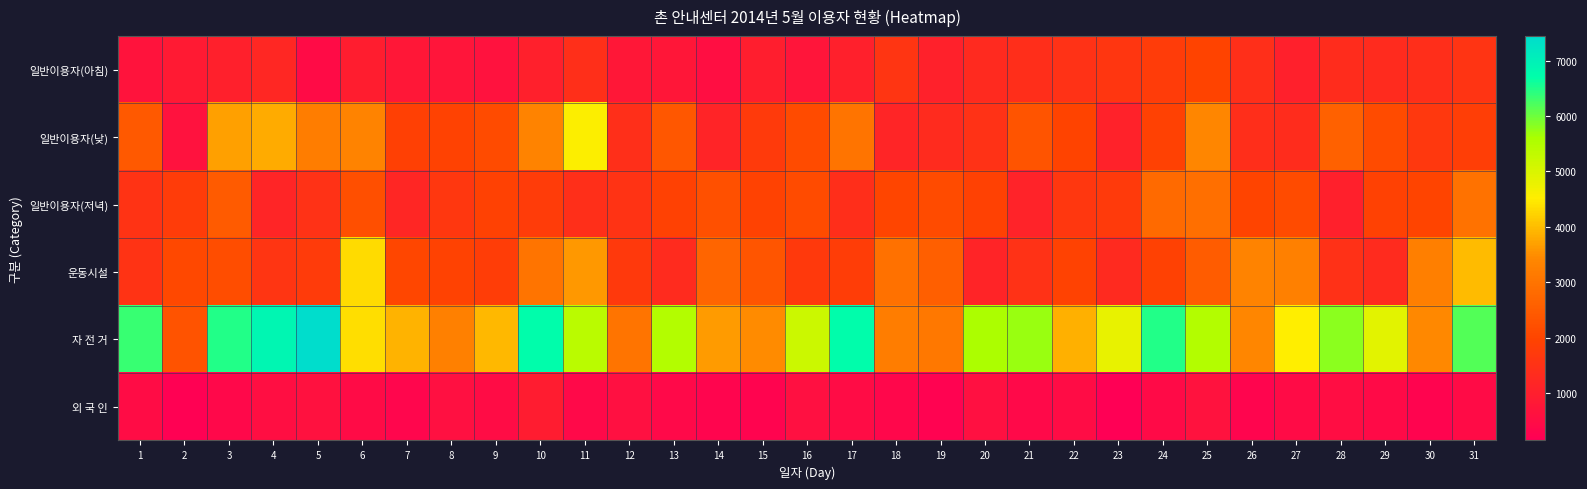

Reading right to left, list all the values displayed in this chart.

일반이용자(아침): 31=1560	30=1420	29=1320	28=1350	27=1020	26=1450	25=1950	24=1800	23=1630	22=1500	21=1420	20=1300	19=1050	18=1600	17=1030	16=740	15=990	14=550	13=760	12=790	11=1450	10=1030	9=660	8=740	7=780	6=960	5=480	4=1230	3=1020	2=890	1=690
일반이용자(낮): 31=1850	30=1660	29=2120	28=2600	27=1360	26=1410	25=3410	24=1900	23=1080	22=1950	21=2320	20=1490	19=1340	18=1150	17=3010	16=2120	15=1720	14=1130	13=2390	12=1440	11=4550	10=3330	9=2120	8=1920	7=1880	6=3330	5=3210	4=3820	3=3700	2=660	1=2450
일반이용자(저녁): 31=2990	30=2000	29=1910	28=1010	27=2130	26=1980	25=2900	24=2800	23=1740	22=1650	21=1090	20=1890	19=2130	18=2010	17=1410	16=2140	15=1920	14=2250	13=1910	12=1540	11=1450	10=1800	9=1900	8=1640	7=1190	6=2220	5=1510	4=1170	3=2480	2=1800	1=1530
운동시설: 31=3990	30=3240	29=1330	28=1470	27=3280	26=3320	25=2500	24=1900	23=1300	22=1920	21=1510	20=1130	19=2560	18=2950	17=1820	16=1690	15=2350	14=2700	13=1320	12=1690	11=3620	10=3000	9=1830	8=1940	7=2040	6=4310	5=1760	4=1590	3=2200	2=2060	1=1540
자 전 거: 31=6180	30=3430	29=4900	28=5810	27=4530	26=3420	25=5500	24=6500	23=4800	22=3880	21=5720	20=5580	19=3110	18=3200	17=6740	16=5190	15=3470	14=3630	13=5490	12=3010	11=5400	10=6740	9=3940	8=3260	7=3900	6=4360	5=7440	4=6880	3=6490	2=2300	1=6330
외 국 인: 31=480	30=270	29=450	28=540	27=480	26=320	25=650	24=450	23=150	22=510	21=420	20=580	19=255	18=370	17=510	16=580	15=290	14=320	13=420	12=590	11=420	10=920	9=500	8=590	7=330	6=467	5=608	4=550	3=391	2=185	1=514